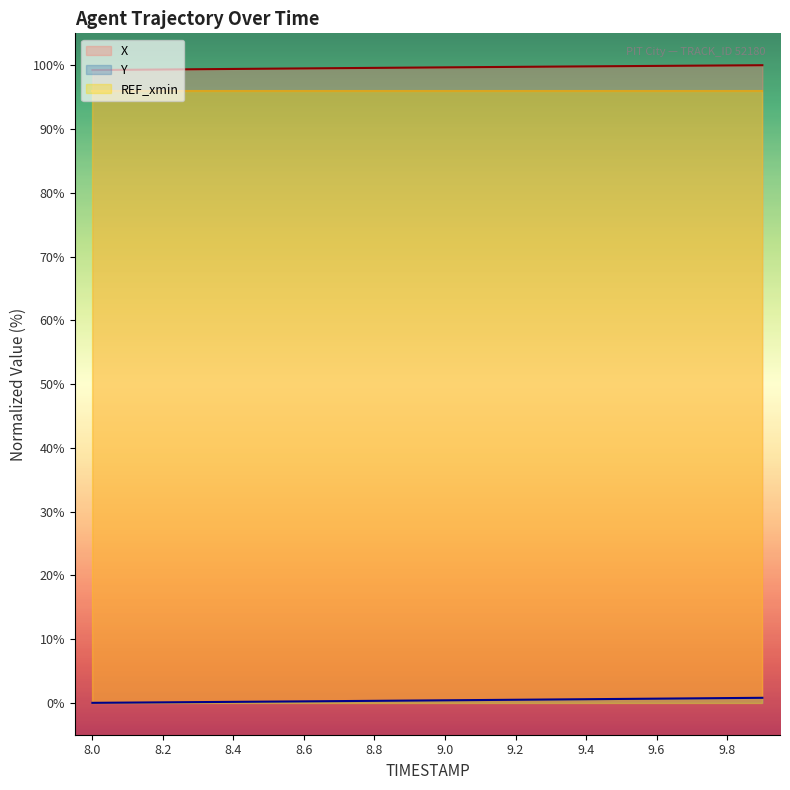

The Y series shows 0.4 at 9.1. True or false?

True